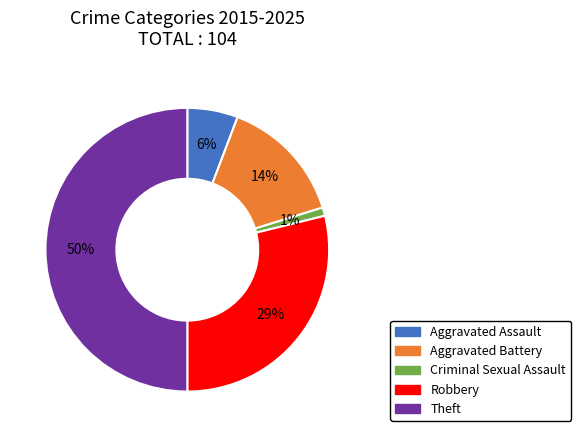

To the nearest percent, what percentage of the pie is Aggravated Assault?

6%